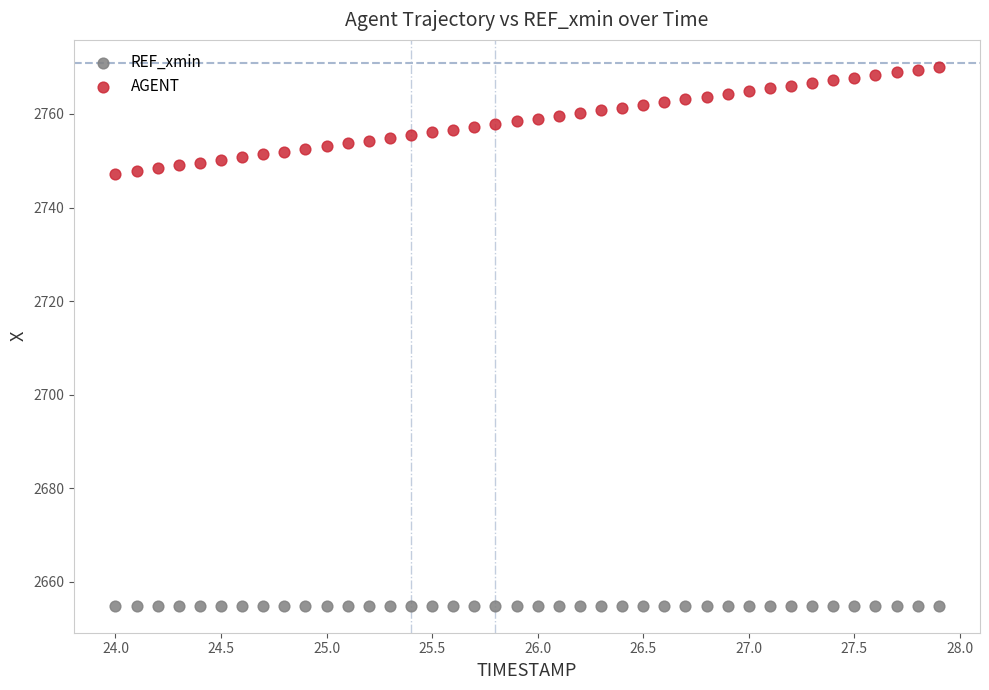

Which series contains the lowest Y value?

REF_xmin